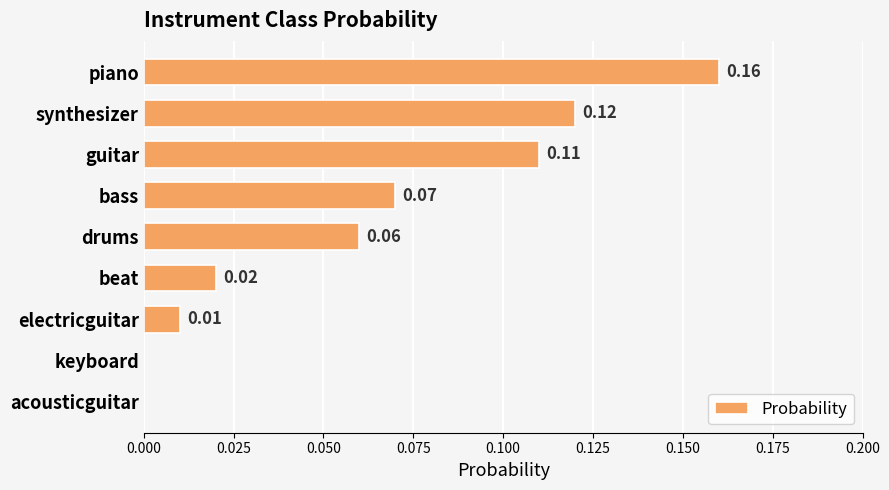

What is the sum of all values?

0.6